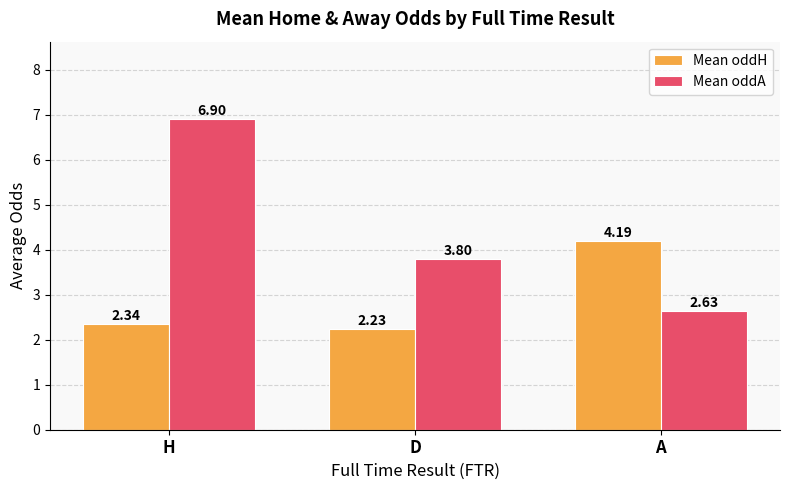

What are all the series names shown in the legend?

Mean oddH, Mean oddA